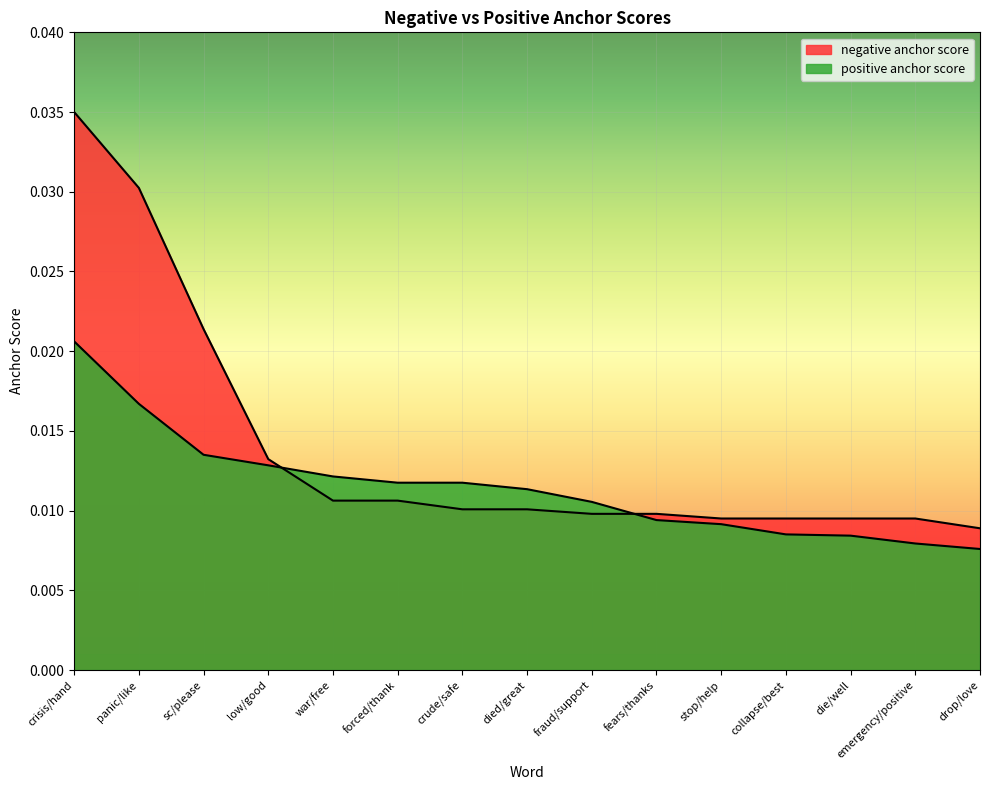

True or false: positive anchor score has more than 2 points higher than both neighbors.

False